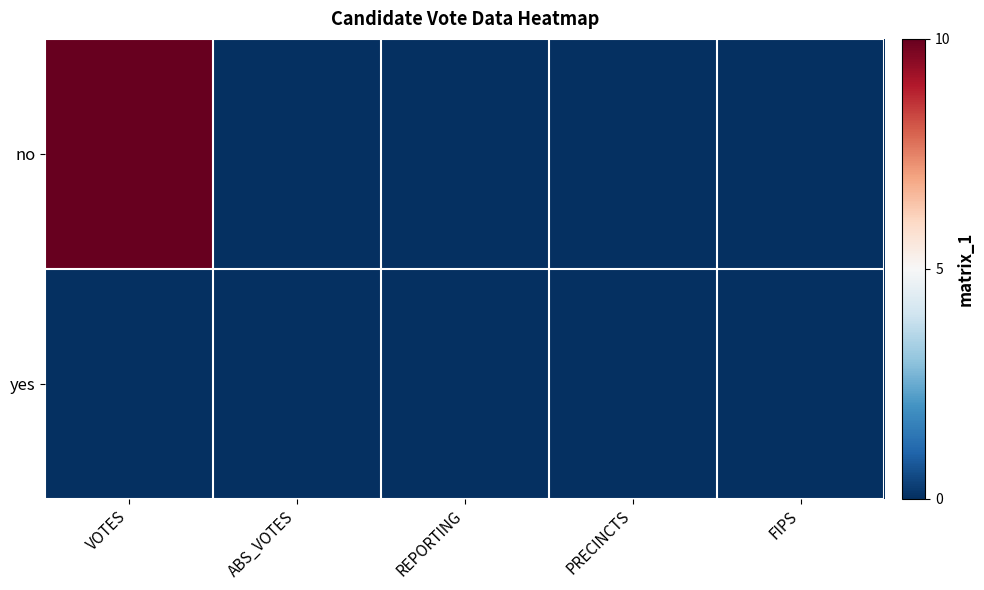

Rank the series by their maximum value, from highest to lowest.

no, yes